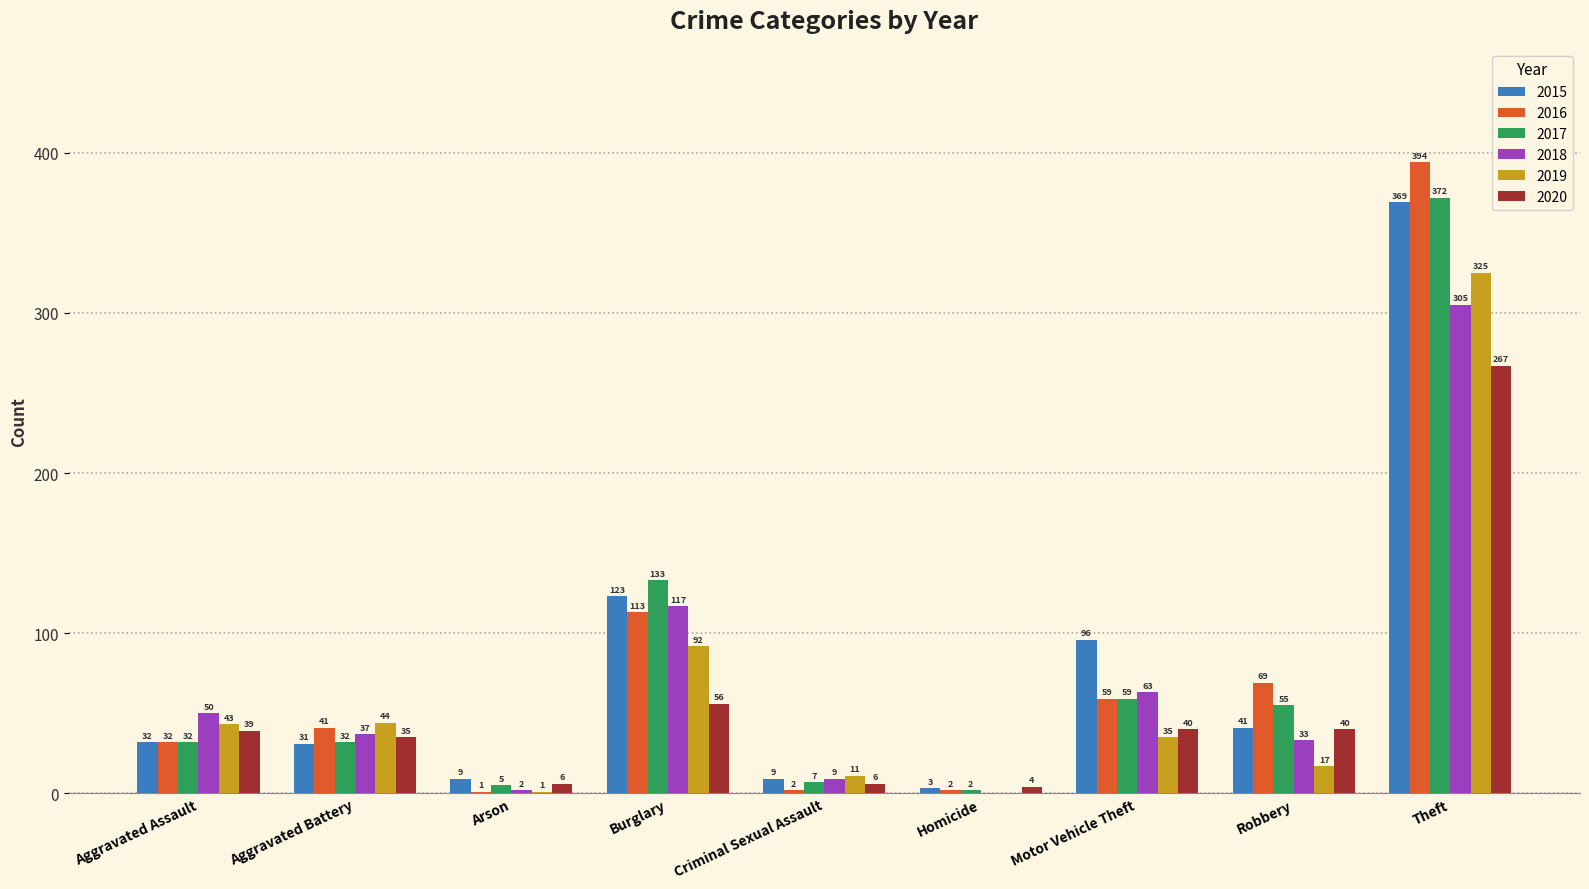

Where does the 2018 series first go above 37?

Aggravated Assault